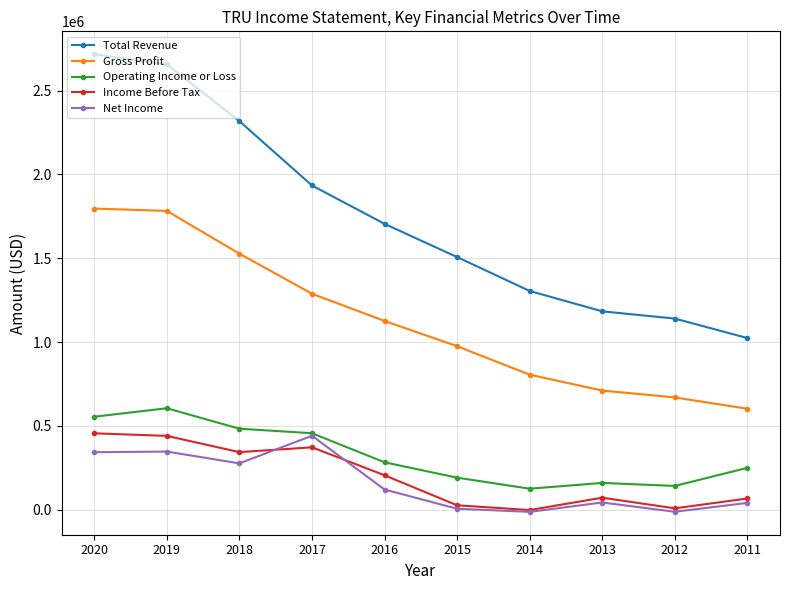

At how many categories does at least one series exceed 1869121?

4